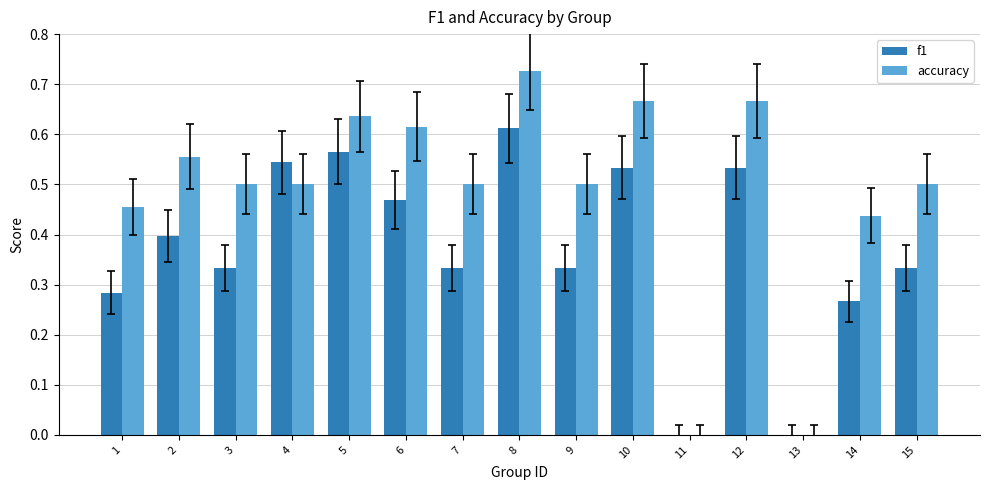

Between 2 and 3, which series saw the biggest shift?

f1